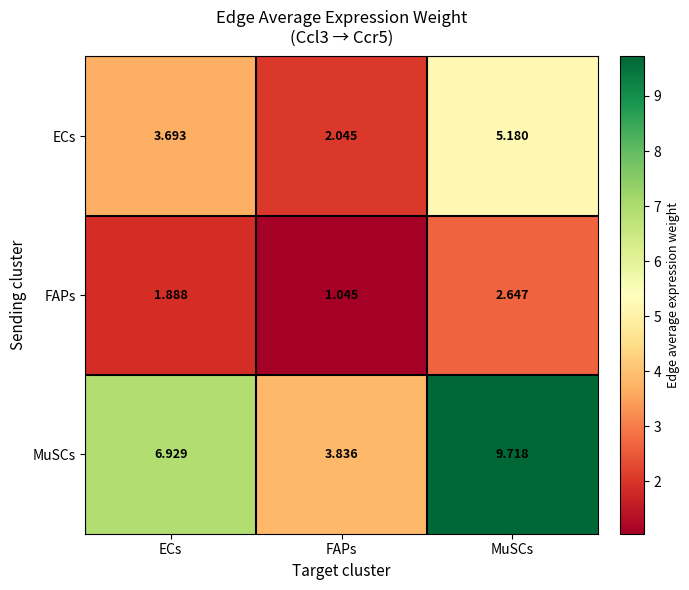

Where does the ECs series first go above 3?

ECs